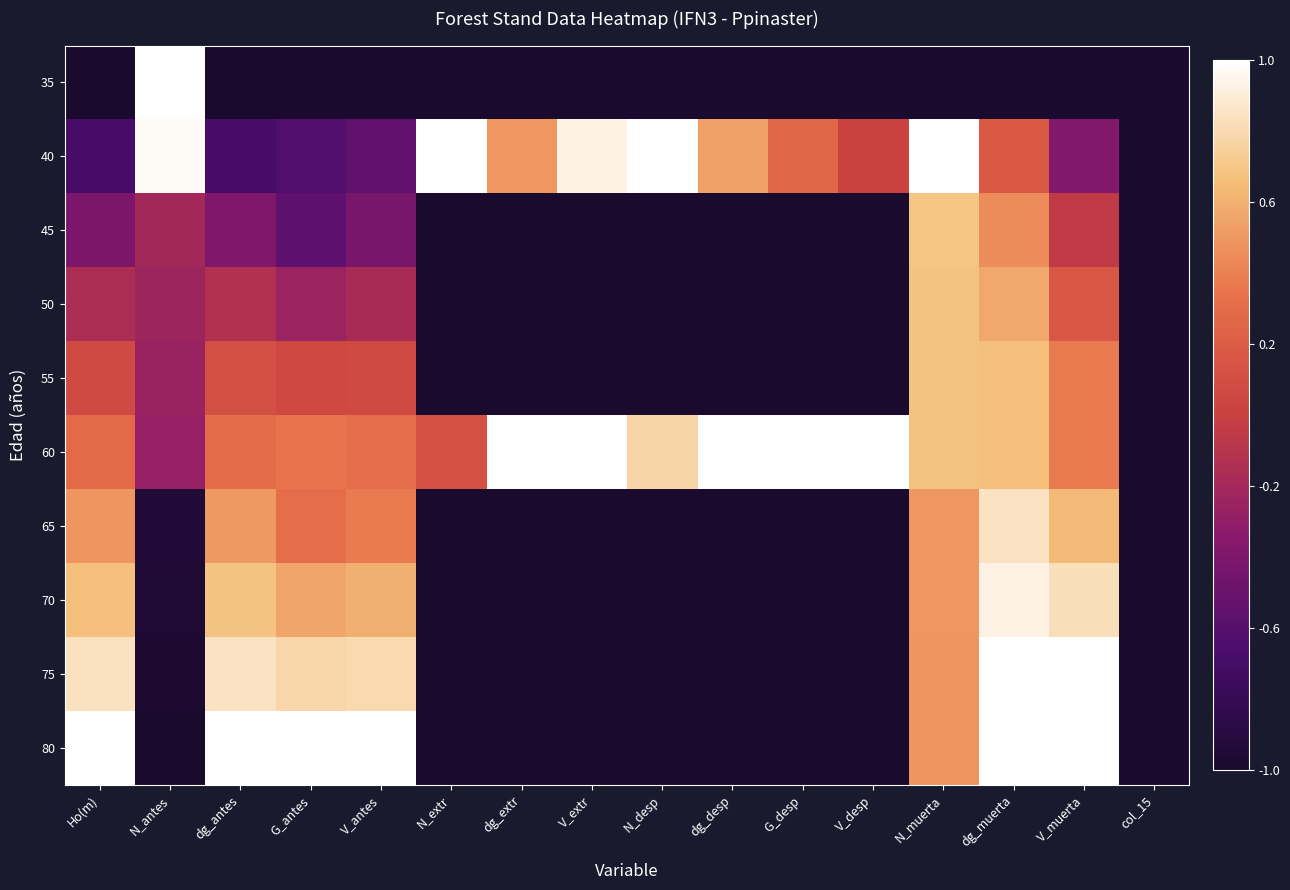

Between V_extr and dg_desp, which is larger?

V_extr